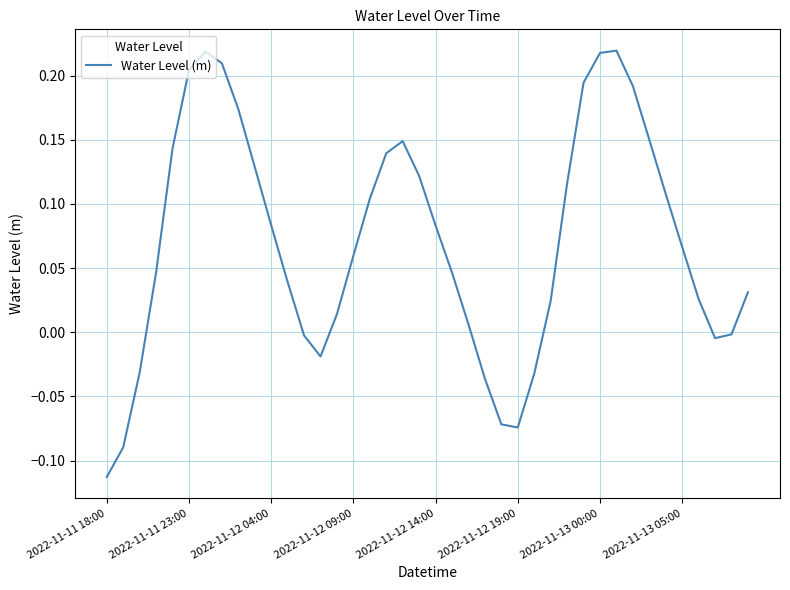

What is the difference between the maximum and minimum values?

0.3